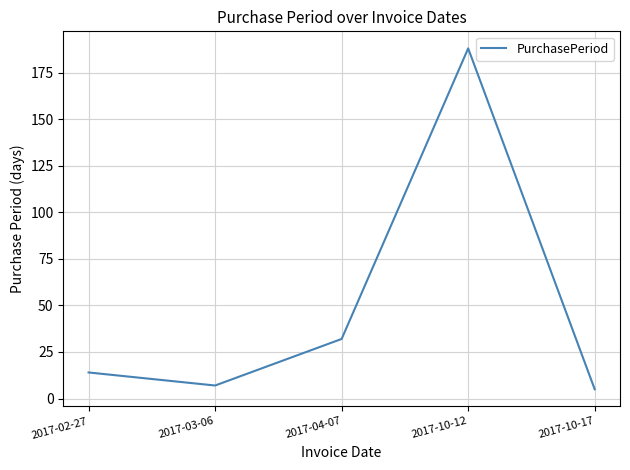

At which category does the data reach its first local peak?

2017-10-12